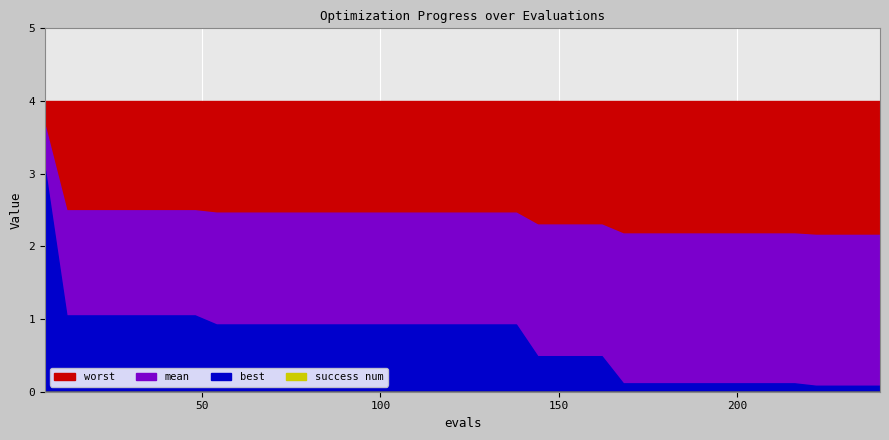

Reading left to right, list all the values displayed in this chart.

mean: 3.7	2.5	2.5	2.5	2.5	2.5	2.5	2.5	2.5	2.5	2.5	2.5	2.5	2.5	2.5	2.5	2.5	2.5	2.5	2.5	2.5	2.5	2.5	2.3	2.3	2.3	2.3	2.2	2.2	2.2	2.2	2.2	2.2	2.2	2.2	2.2	2.2	2.2	2.2	2.2
best: 3.0	1.1	1.1	1.1	1.1	1.1	1.1	1.1	0.9	0.9	0.9	0.9	0.9	0.9	0.9	0.9	0.9	0.9	0.9	0.9	0.9	0.9	0.9	0.5	0.5	0.5	0.5	0.1	0.1	0.1	0.1	0.1	0.1	0.1	0.1	0.1	0.1	0.1	0.1	0.1
worst: 4.0	4.0	4.0	4.0	4.0	4.0	4.0	4.0	4.0	4.0	4.0	4.0	4.0	4.0	4.0	4.0	4.0	4.0	4.0	4.0	4.0	4.0	4.0	4.0	4.0	4.0	4.0	4.0	4.0	4.0	4.0	4.0	4.0	4.0	4.0	4.0	4.0	4.0	4.0	4.0
success num: 0.0	0.0	0.0	0.0	0.0	0.0	0.0	0.0	0.0	0.0	0.0	0.0	0.0	0.0	0.0	0.0	0.0	0.0	0.0	0.0	0.0	0.0	0.0	0.0	0.0	0.0	0.0	0.0	0.0	0.0	0.0	0.0	0.0	0.0	0.0	0.0	0.0	0.0	0.0	0.0